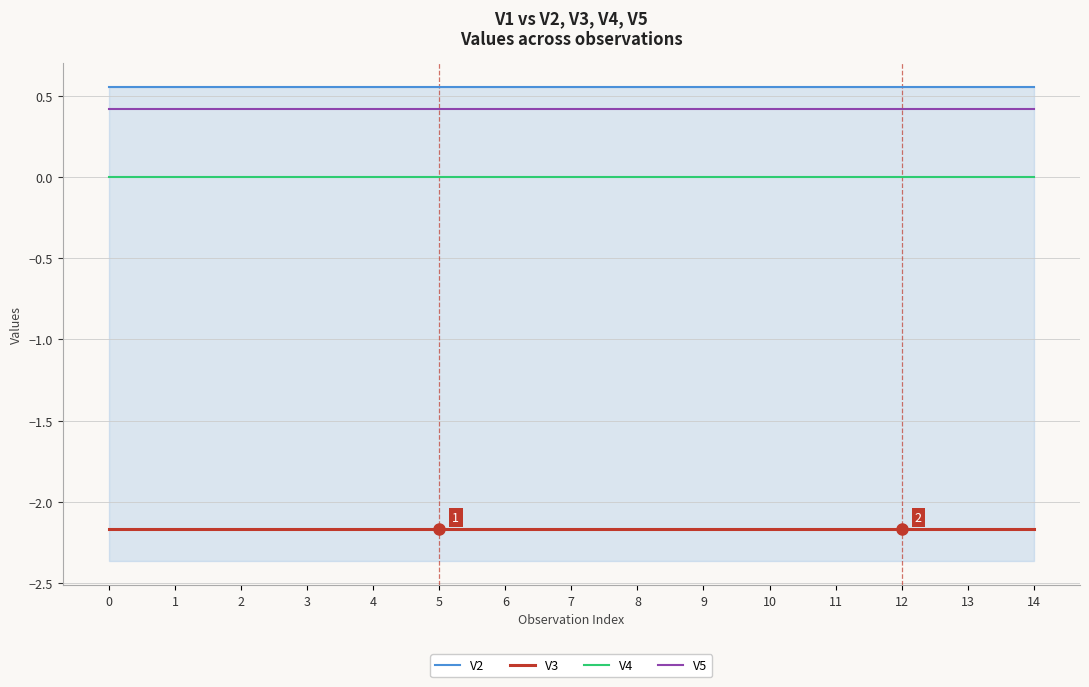

What is the maximum value for V2?

0.6